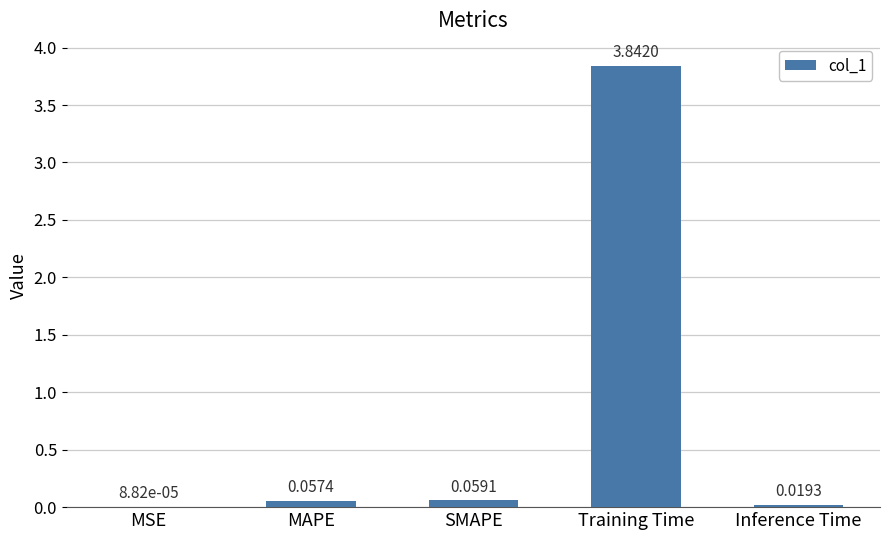

Which label corresponds to the largest value in the chart?

Training Time